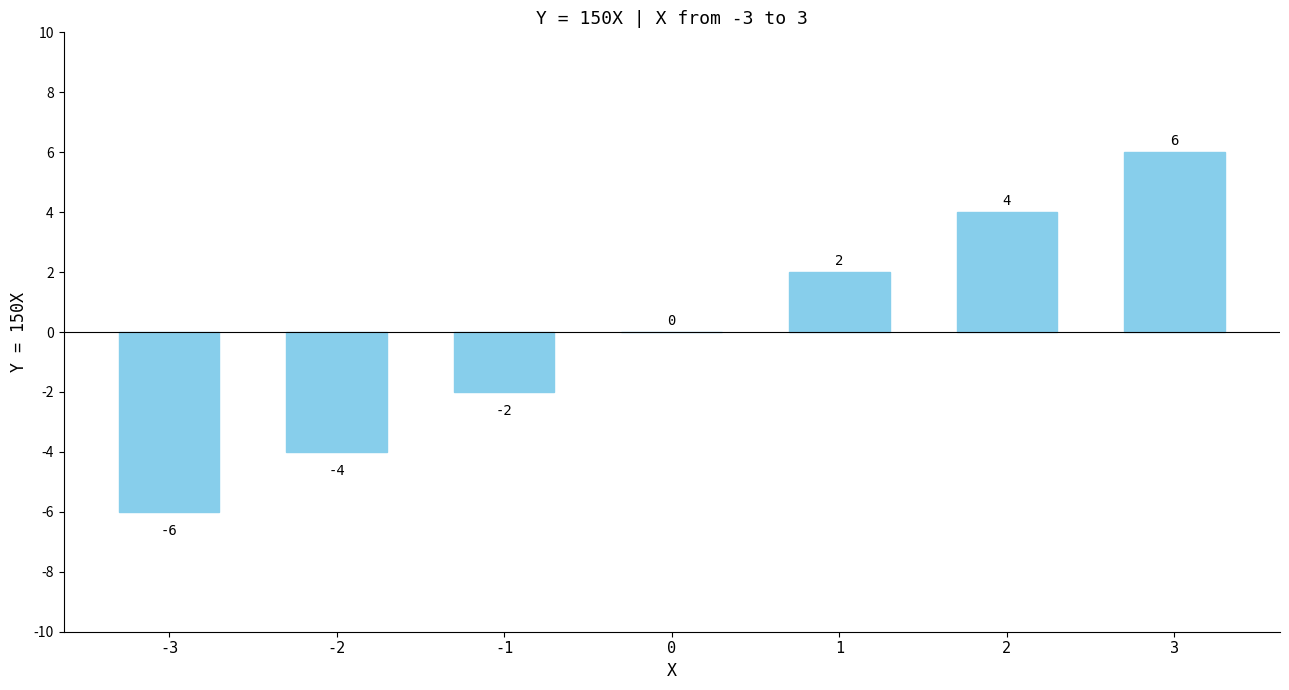

Between -2 and 1, which is larger?

1